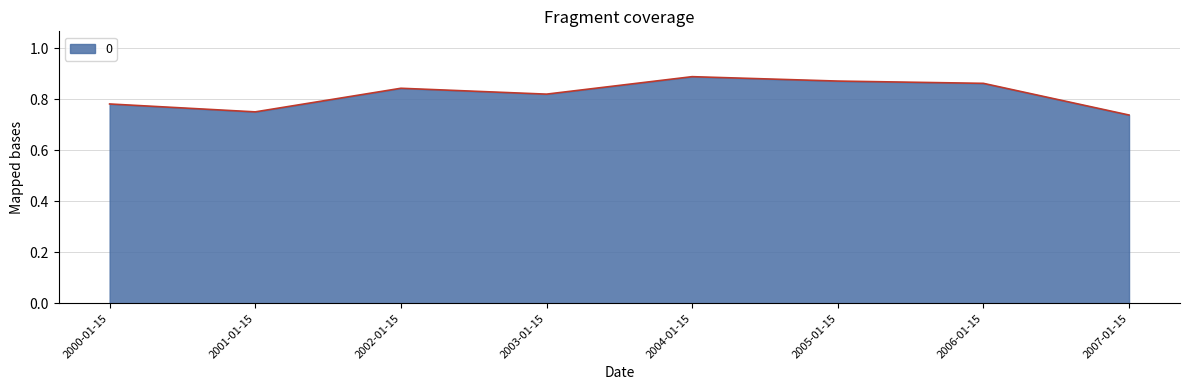

Which has a higher value, 2001-01-15 or 2000-01-15?

2000-01-15